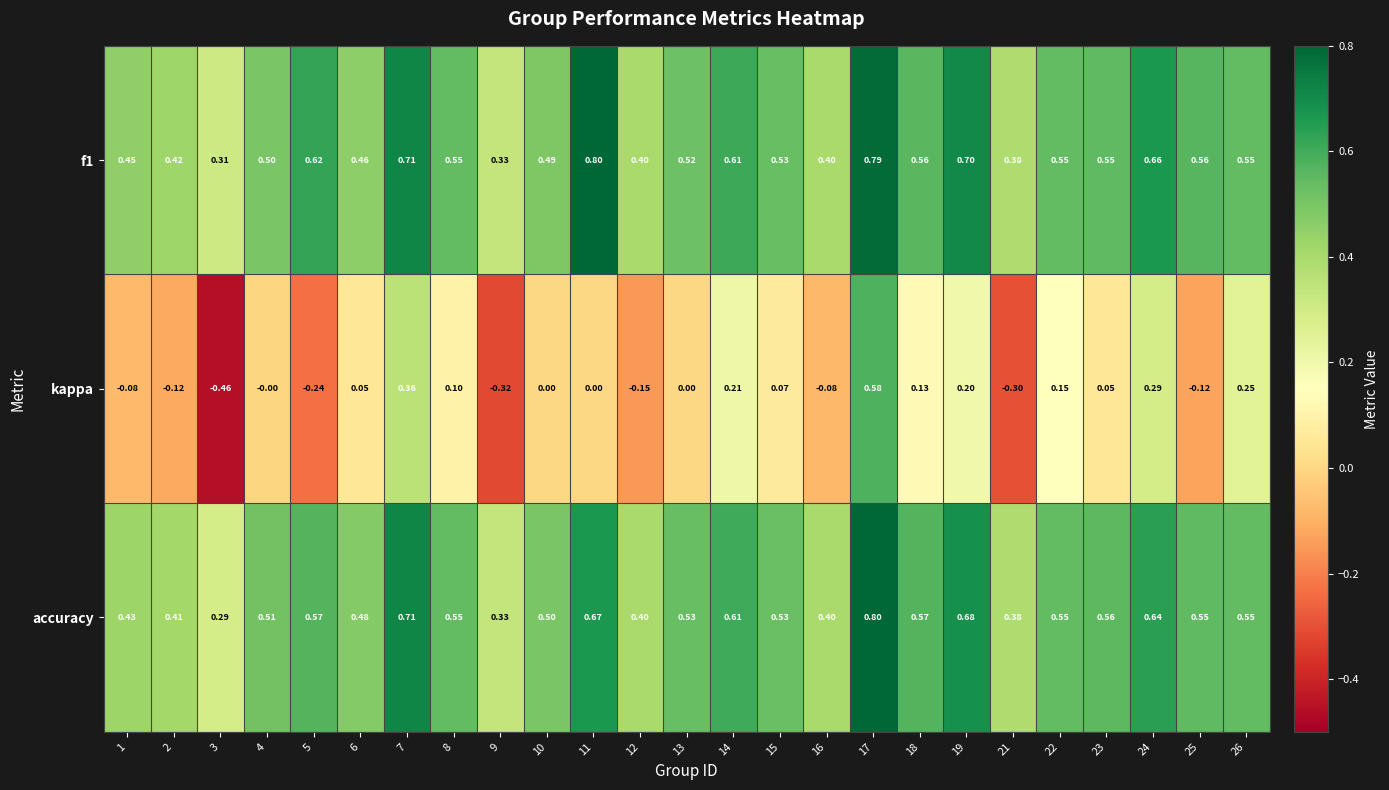

Is the value of accuracy at 7 greater than the value of kappa at 19?

Yes